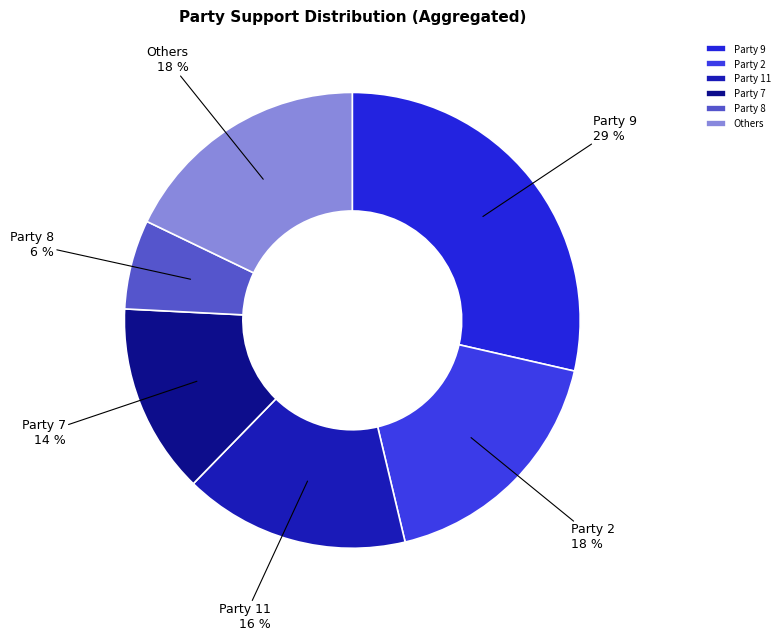

To the nearest percent, what is the average slice percentage?

17%